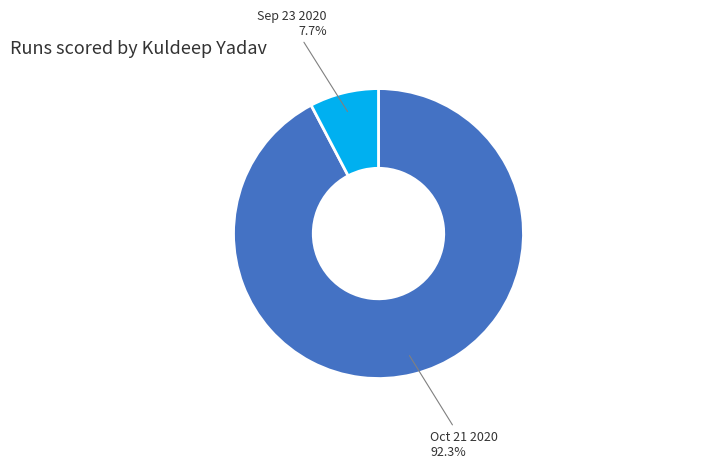

Is there a majority slice in this chart?

Yes